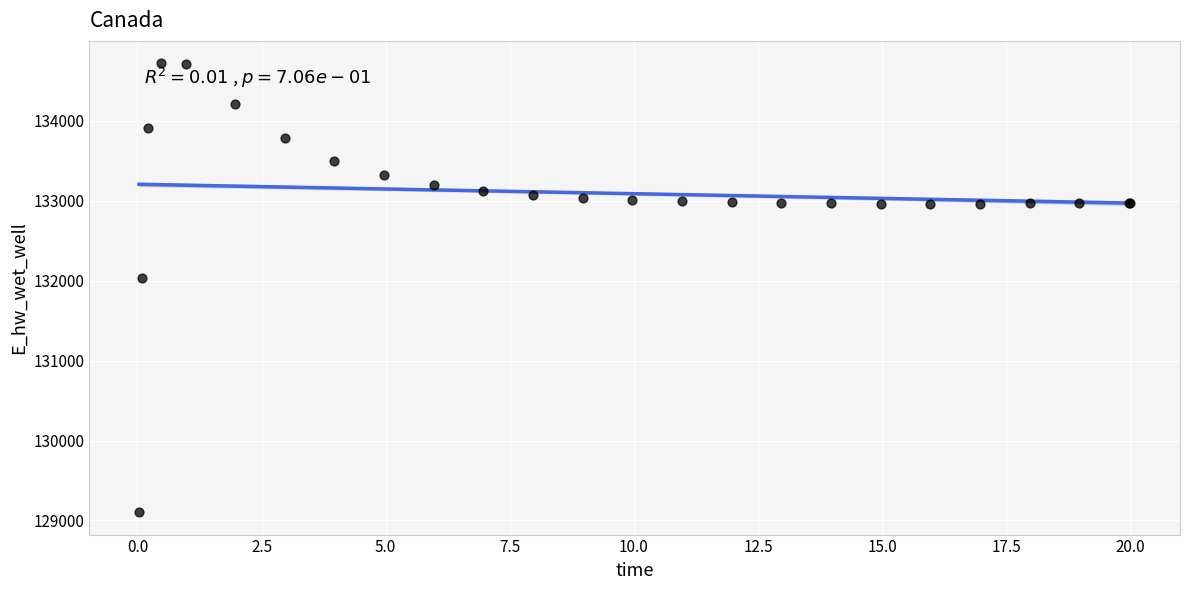

What Y value in the scatter plot is closest to 131910?

132033.2